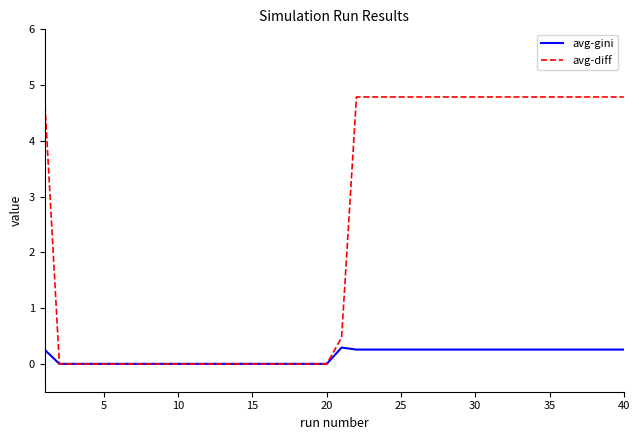

Which series has the largest total across all categories?

avg-diff